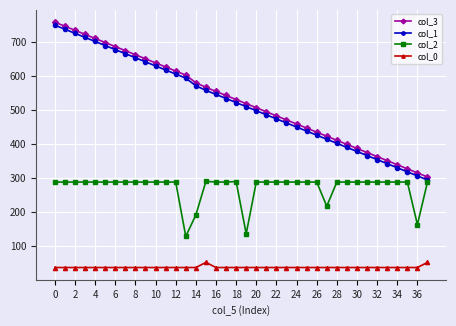

What is the value of the col_2 point at the 33rd from the left?

288.4